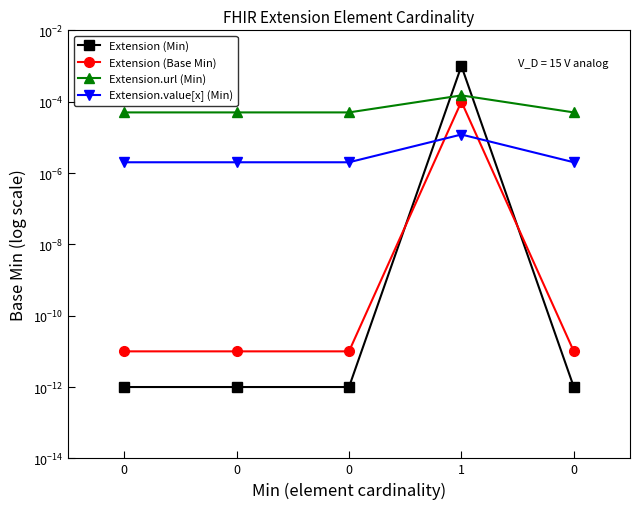

True or false: Extension.value[x] (Min) has a value of 0.0 at 0.

False